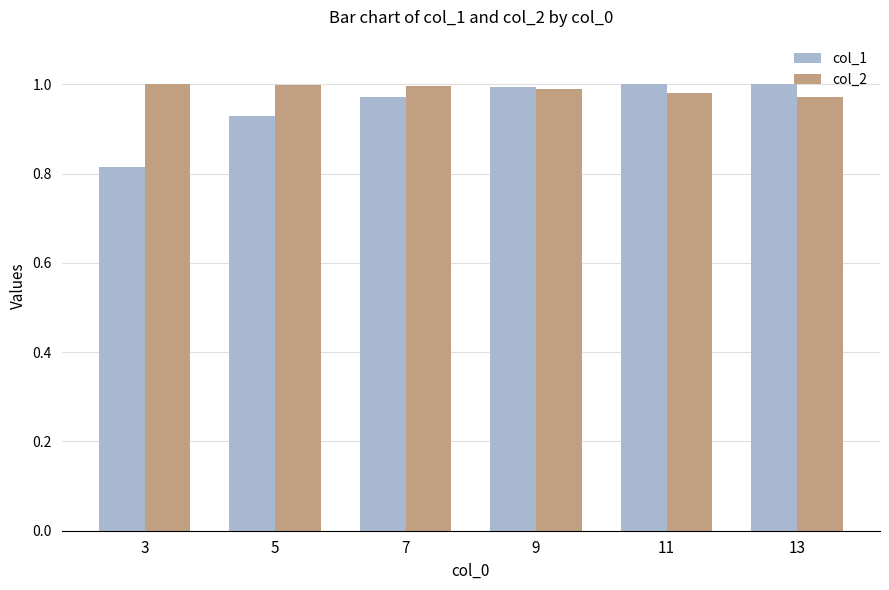

Which series has the widest spread of values?

col_1